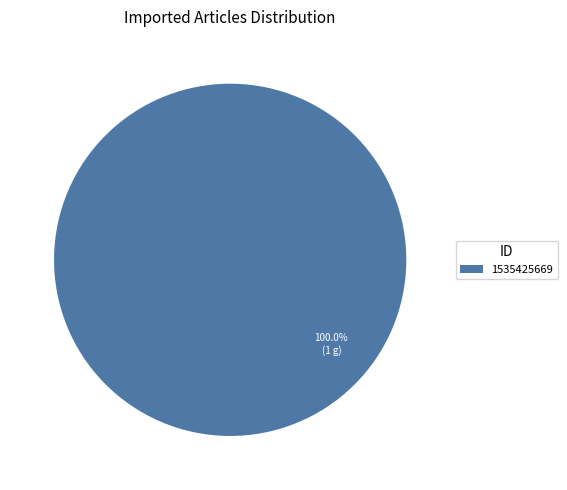

Is there a majority slice in this chart?

Yes